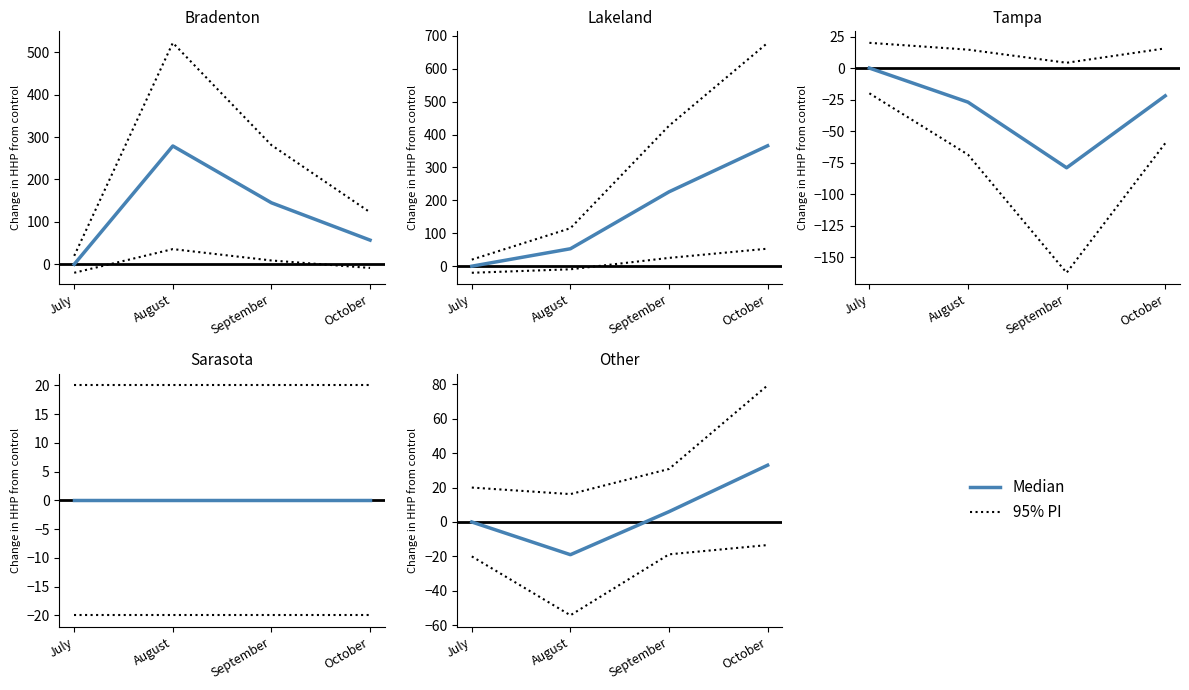

How many lines are shown in the chart?

2